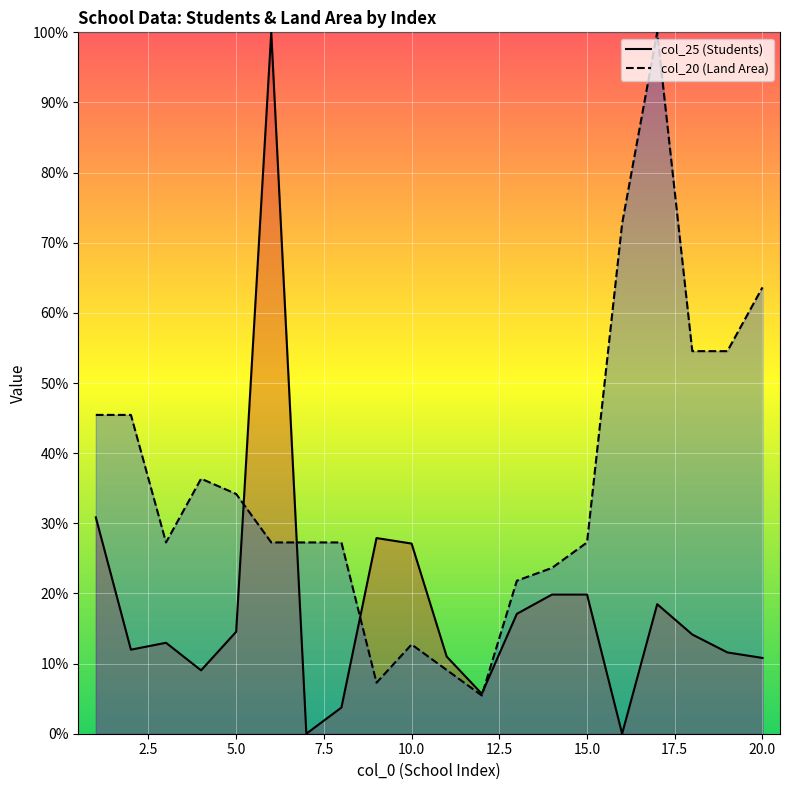

Is it true that col_20 equals 25.2 at 4?

False